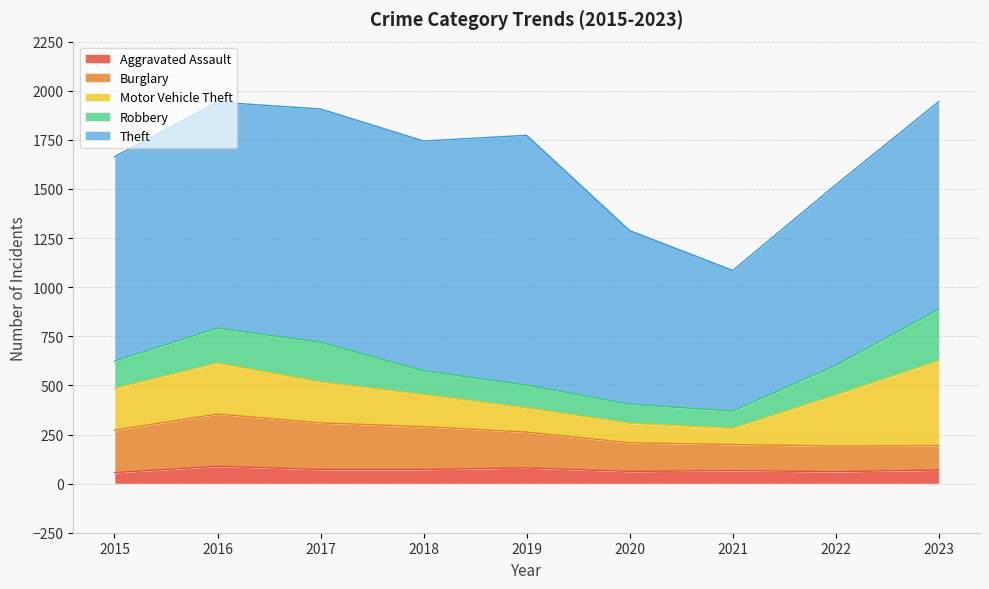

Reading left to right, what are all the values shown in this chart?

Aggravated Assault: 56	88	72	72	80	62	66	61	69
Burglary: 216	266	237	218	182	146	133	130	124
Motor Vehicle Theft: 212	259	208	163	123	99	82	259	432
Robbery: 139	178	202	121	116	97	88	151	262
Theft: 1041	1151	1188	1170	1272	884	716	920	1058